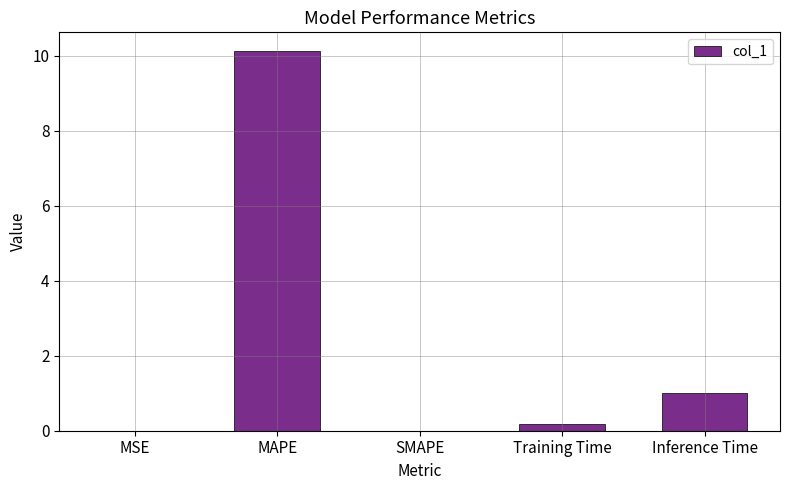

Are the bars horizontal?

No